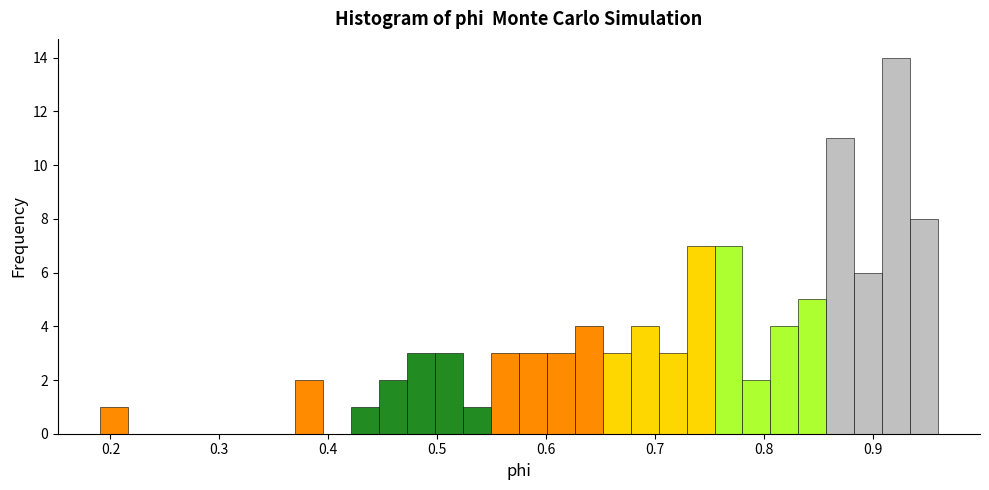

Around what value on the x-axis is the tallest bar? Give the approximate position of its centre, as read against the axis.

0.92